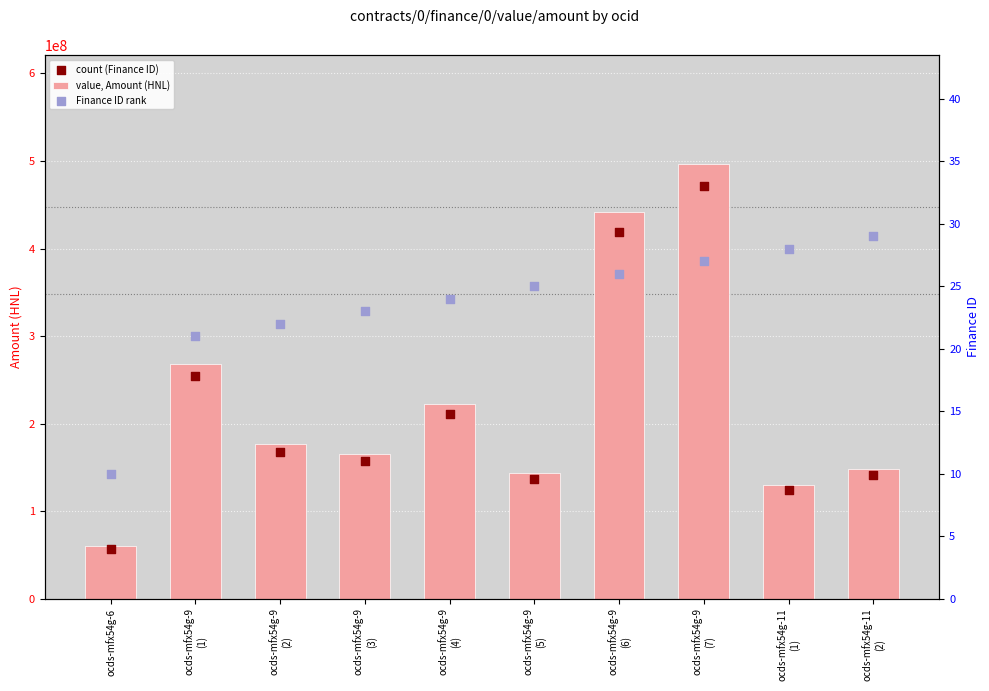

Is the value of value, Amount (HNL) at ocds-mfx54g-9
(3) greater than the value of count (Finance ID) at ocds-mfx54g-9
(7)?

No